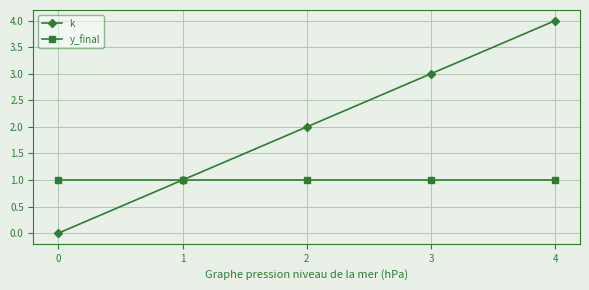

What are all the series names shown in the legend?

k, y_final